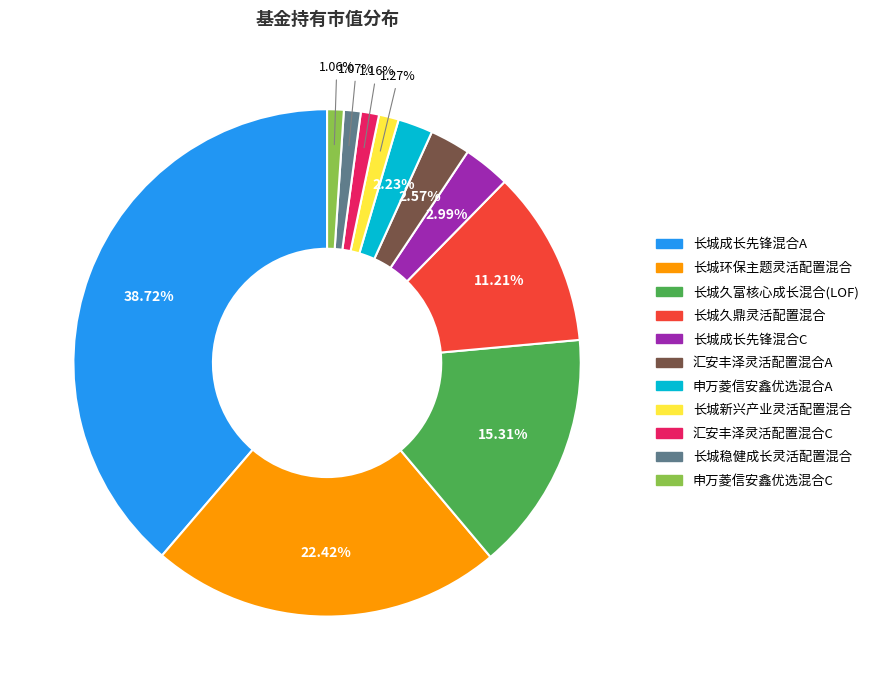

What is the largest slice in the pie chart?

长城成长先锋混合A